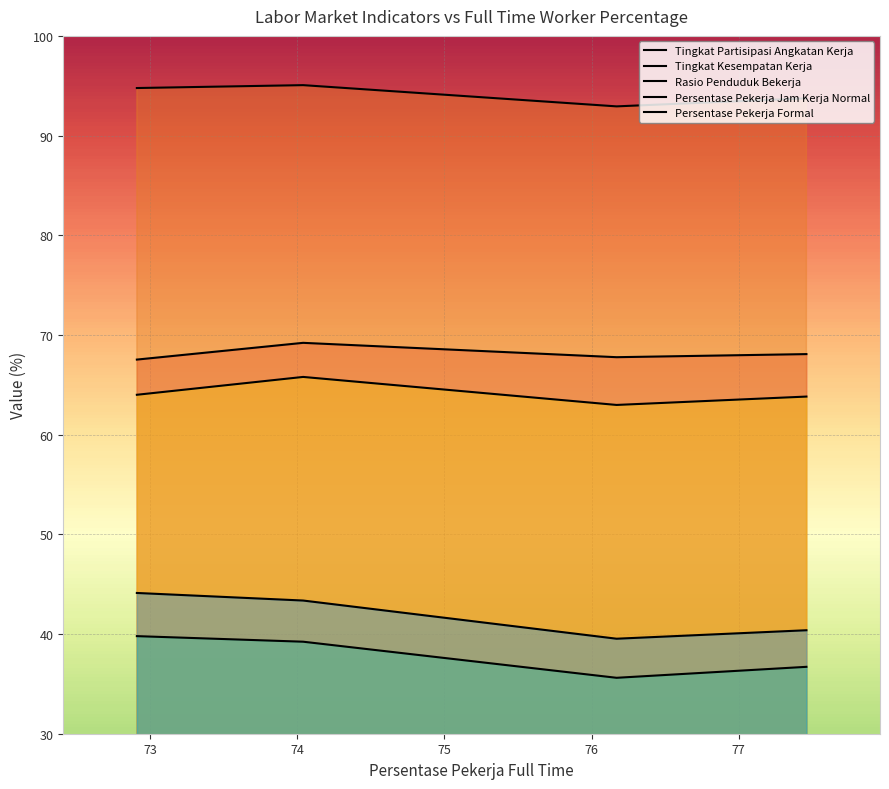

True or false: Tingkat Kesempatan Kerja has a value of 143.0 at 76.17.

False